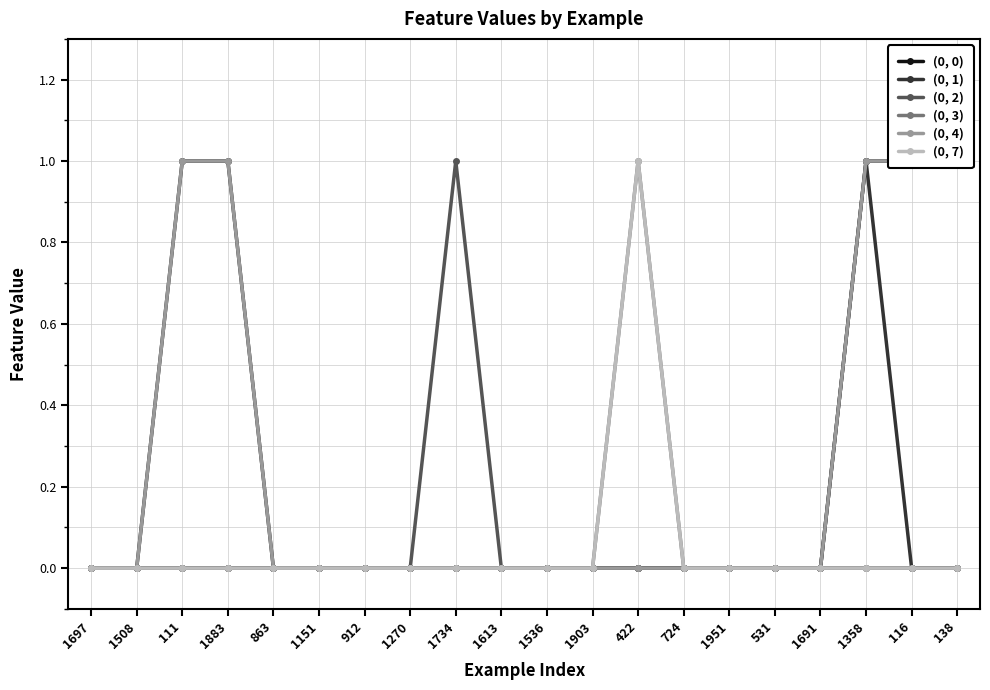

The value of (0, 2) at 1613 is 1. True or false?

False